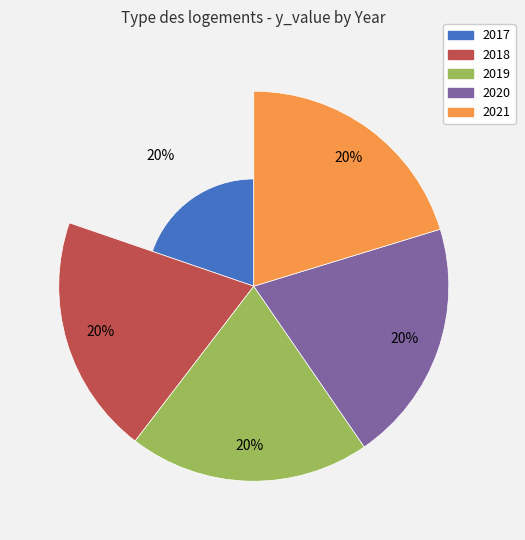

Is it true that 2018 is 20% of the pie?

True